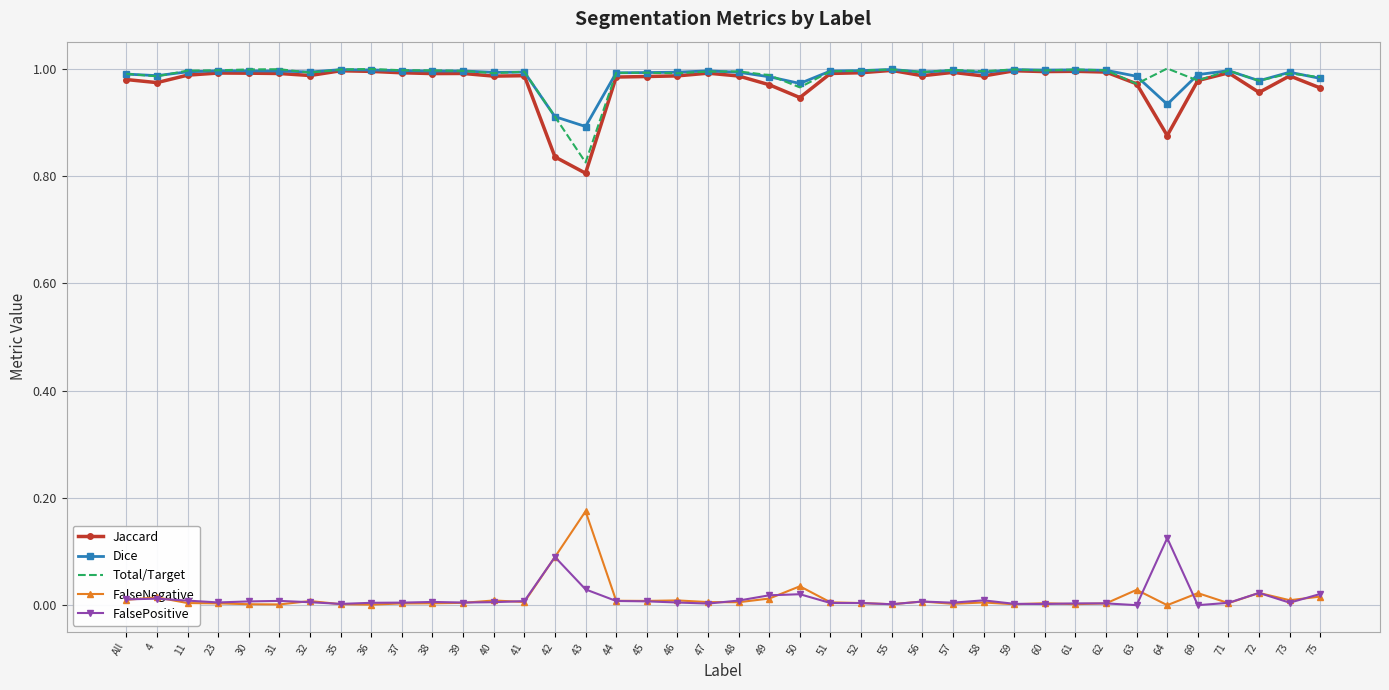

The value of FalsePositive at 48 is 0.0. True or false?

True